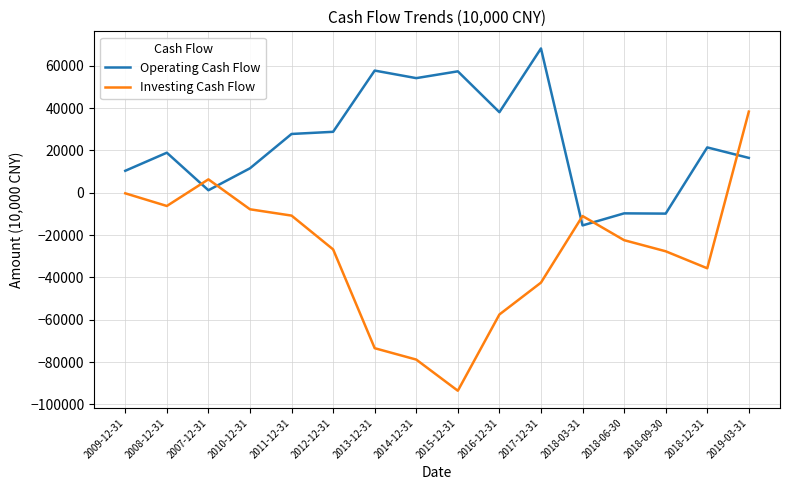

What is the difference between the second highest and second lowest values in the Investing Cash Flow series?

85137